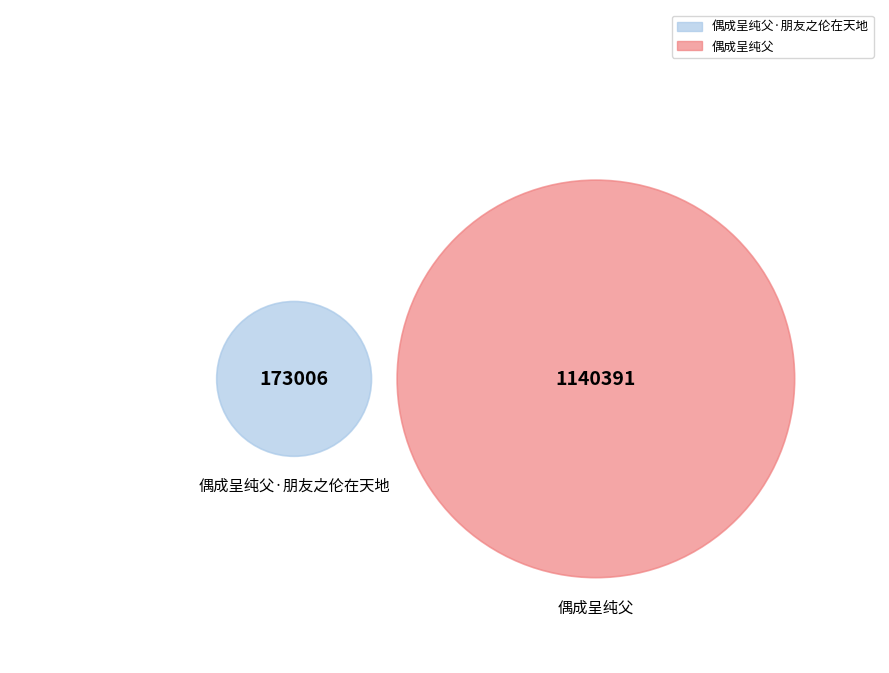

What is the change in value from 偶成呈纯父·朋友之伦在天地 to 偶成呈纯父?

+967385